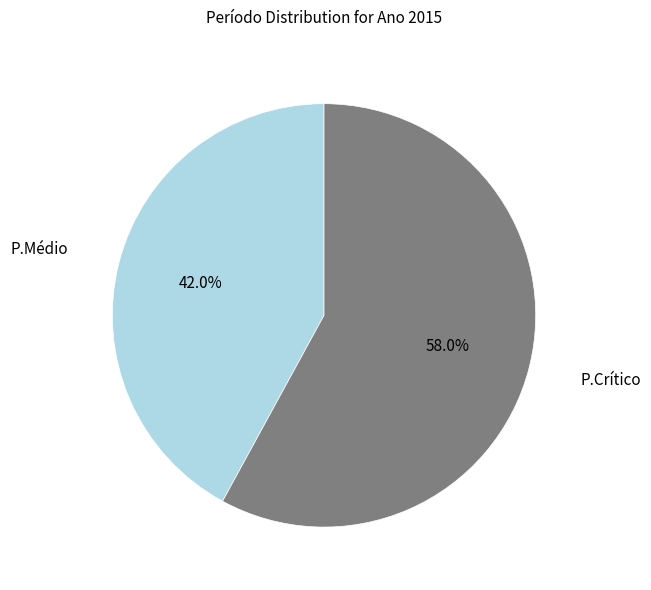

Between P.Médio and P.Crítico, which is larger?

P.Crítico